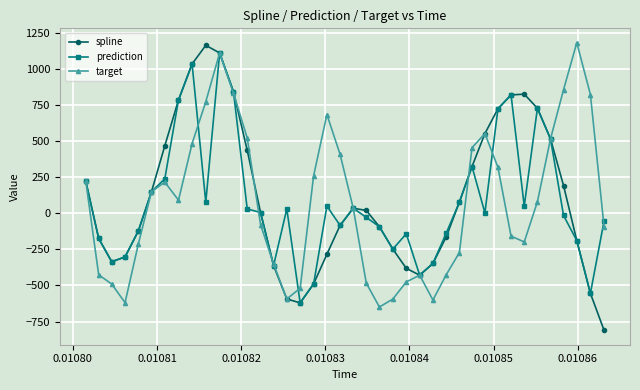

In spline, how many points are lower than both neighbors (excluding endpoints)?

3